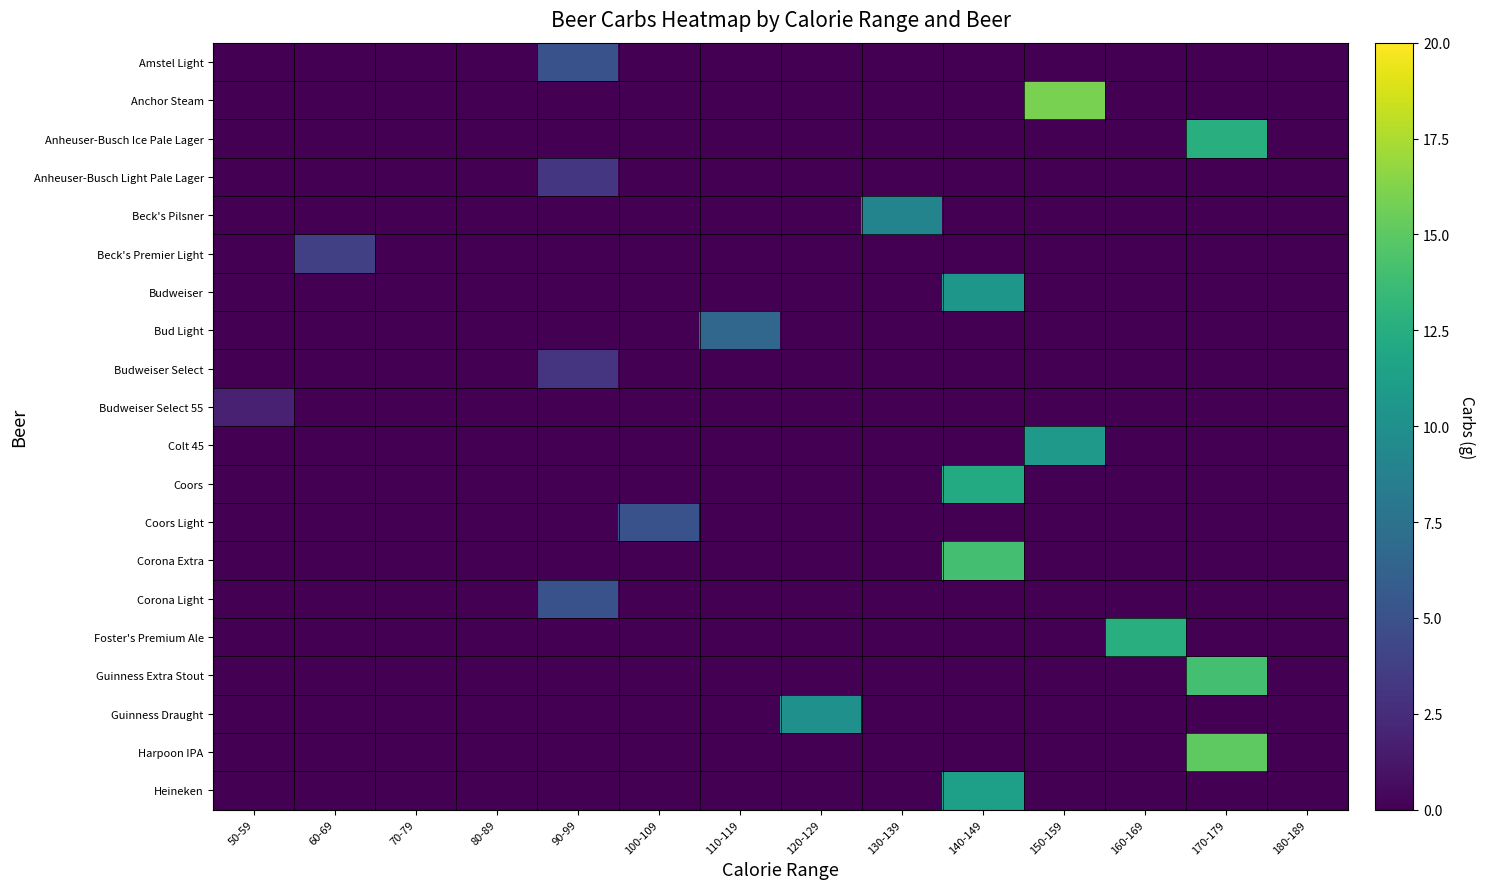

Reading right to left, list all the values displayed in this chart.

Amstel Light: 180-189=0.0	170-179=0.0	160-169=0.0	150-159=0.0	140-149=0.0	130-139=0.0	120-129=0.0	110-119=0.0	100-109=0.0	90-99=5.0	80-89=0.0	70-79=0.0	60-69=0.0	50-59=0.0
Anchor Steam: 180-189=0.0	170-179=0.0	160-169=0.0	150-159=16.0	140-149=0.0	130-139=0.0	120-129=0.0	110-119=0.0	100-109=0.0	90-99=0.0	80-89=0.0	70-79=0.0	60-69=0.0	50-59=0.0
Anheuser-Busch Ice Pale Lager: 180-189=0.0	170-179=12.5	160-169=0.0	150-159=0.0	140-149=0.0	130-139=0.0	120-129=0.0	110-119=0.0	100-109=0.0	90-99=0.0	80-89=0.0	70-79=0.0	60-69=0.0	50-59=0.0
Anheuser-Busch Light Pale Lager: 180-189=0.0	170-179=0.0	160-169=0.0	150-159=0.0	140-149=0.0	130-139=0.0	120-129=0.0	110-119=0.0	100-109=0.0	90-99=3.2	80-89=0.0	70-79=0.0	60-69=0.0	50-59=0.0
Beck's Pilsner: 180-189=0.0	170-179=0.0	160-169=0.0	150-159=0.0	140-149=0.0	130-139=9.0	120-129=0.0	110-119=0.0	100-109=0.0	90-99=0.0	80-89=0.0	70-79=0.0	60-69=0.0	50-59=0.0
Beck's Premier Light: 180-189=0.0	170-179=0.0	160-169=0.0	150-159=0.0	140-149=0.0	130-139=0.0	120-129=0.0	110-119=0.0	100-109=0.0	90-99=0.0	80-89=0.0	70-79=0.0	60-69=3.8	50-59=0.0
Budweiser: 180-189=0.0	170-179=0.0	160-169=0.0	150-159=0.0	140-149=10.6	130-139=0.0	120-129=0.0	110-119=0.0	100-109=0.0	90-99=0.0	80-89=0.0	70-79=0.0	60-69=0.0	50-59=0.0
Bud Light: 180-189=0.0	170-179=0.0	160-169=0.0	150-159=0.0	140-149=0.0	130-139=0.0	120-129=0.0	110-119=6.6	100-109=0.0	90-99=0.0	80-89=0.0	70-79=0.0	60-69=0.0	50-59=0.0
Budweiser Select: 180-189=0.0	170-179=0.0	160-169=0.0	150-159=0.0	140-149=0.0	130-139=0.0	120-129=0.0	110-119=0.0	100-109=0.0	90-99=3.1	80-89=0.0	70-79=0.0	60-69=0.0	50-59=0.0
Budweiser Select 55: 180-189=0.0	170-179=0.0	160-169=0.0	150-159=0.0	140-149=0.0	130-139=0.0	120-129=0.0	110-119=0.0	100-109=0.0	90-99=0.0	80-89=0.0	70-79=0.0	60-69=0.0	50-59=1.8
Colt 45: 180-189=0.0	170-179=0.0	160-169=0.0	150-159=10.8	140-149=0.0	130-139=0.0	120-129=0.0	110-119=0.0	100-109=0.0	90-99=0.0	80-89=0.0	70-79=0.0	60-69=0.0	50-59=0.0
Coors: 180-189=0.0	170-179=0.0	160-169=0.0	150-159=0.0	140-149=12.2	130-139=0.0	120-129=0.0	110-119=0.0	100-109=0.0	90-99=0.0	80-89=0.0	70-79=0.0	60-69=0.0	50-59=0.0
Coors Light: 180-189=0.0	170-179=0.0	160-169=0.0	150-159=0.0	140-149=0.0	130-139=0.0	120-129=0.0	110-119=0.0	100-109=5.0	90-99=0.0	80-89=0.0	70-79=0.0	60-69=0.0	50-59=0.0
Corona Extra: 180-189=0.0	170-179=0.0	160-169=0.0	150-159=0.0	140-149=14.0	130-139=0.0	120-129=0.0	110-119=0.0	100-109=0.0	90-99=0.0	80-89=0.0	70-79=0.0	60-69=0.0	50-59=0.0
Corona Light: 180-189=0.0	170-179=0.0	160-169=0.0	150-159=0.0	140-149=0.0	130-139=0.0	120-129=0.0	110-119=0.0	100-109=0.0	90-99=5.0	80-89=0.0	70-79=0.0	60-69=0.0	50-59=0.0
Foster's Premium Ale: 180-189=0.0	170-179=0.0	160-169=12.5	150-159=0.0	140-149=0.0	130-139=0.0	120-129=0.0	110-119=0.0	100-109=0.0	90-99=0.0	80-89=0.0	70-79=0.0	60-69=0.0	50-59=0.0
Guinness Extra Stout: 180-189=0.0	170-179=14.0	160-169=0.0	150-159=0.0	140-149=0.0	130-139=0.0	120-129=0.0	110-119=0.0	100-109=0.0	90-99=0.0	80-89=0.0	70-79=0.0	60-69=0.0	50-59=0.0
Guinness Draught: 180-189=0.0	170-179=0.0	160-169=0.0	150-159=0.0	140-149=0.0	130-139=0.0	120-129=10.0	110-119=0.0	100-109=0.0	90-99=0.0	80-89=0.0	70-79=0.0	60-69=0.0	50-59=0.0
Harpoon IPA: 180-189=0.0	170-179=15.0	160-169=0.0	150-159=0.0	140-149=0.0	130-139=0.0	120-129=0.0	110-119=0.0	100-109=0.0	90-99=0.0	80-89=0.0	70-79=0.0	60-69=0.0	50-59=0.0
Heineken: 180-189=0.0	170-179=0.0	160-169=0.0	150-159=0.0	140-149=11.3	130-139=0.0	120-129=0.0	110-119=0.0	100-109=0.0	90-99=0.0	80-89=0.0	70-79=0.0	60-69=0.0	50-59=0.0